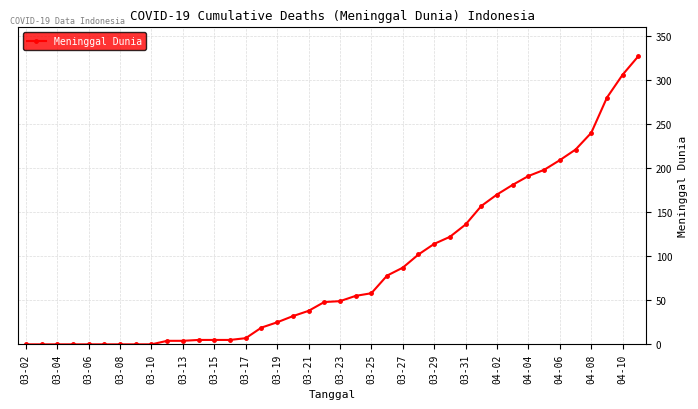

What is the sum of all values?

3473